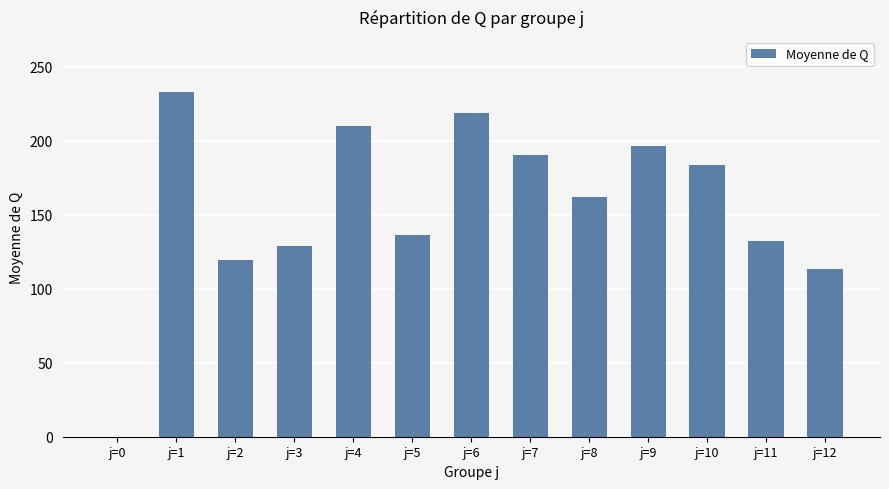

Are the bars horizontal?

No